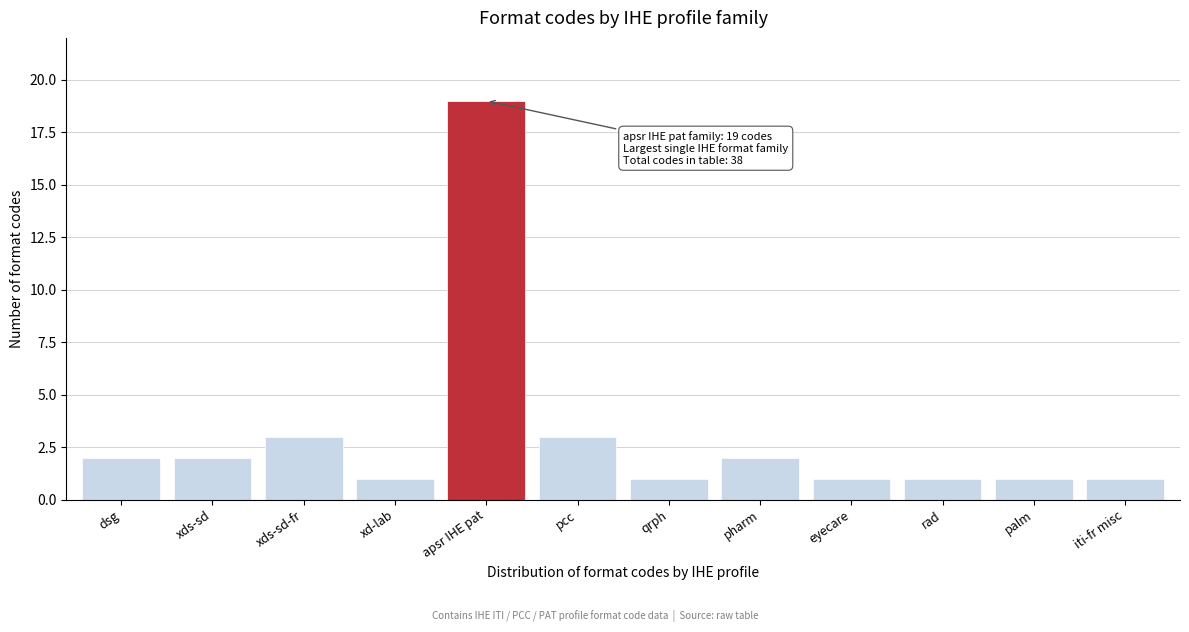

Reading left to right, extract all data points from this chart.

2	2	3	1	19	3	1	2	1	1	1	1